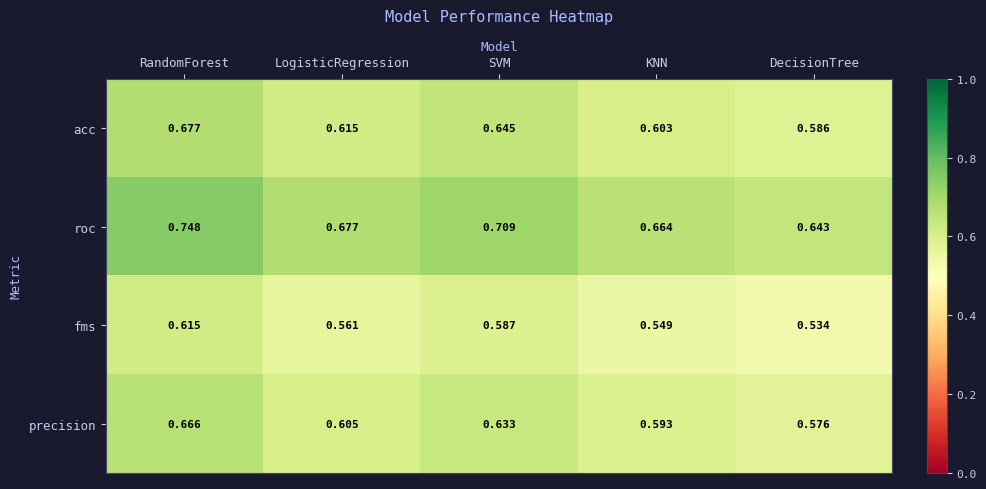

What is the total value across all series at SVM?

2.6